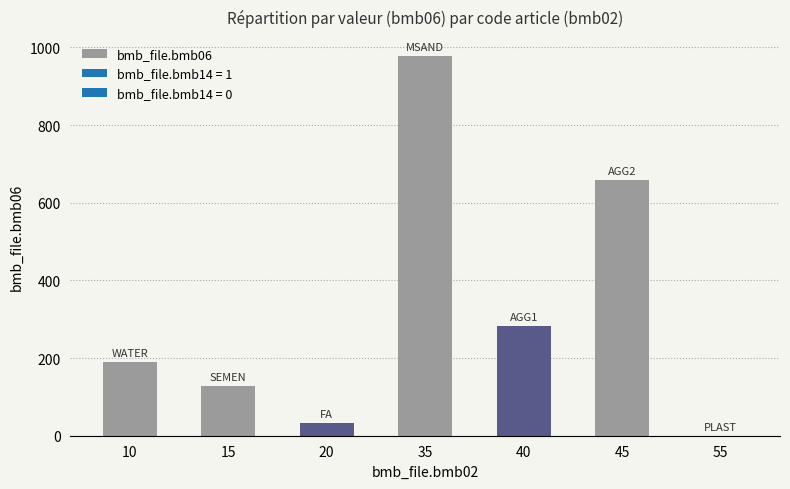

Where is the data nearest to the value 489?

45